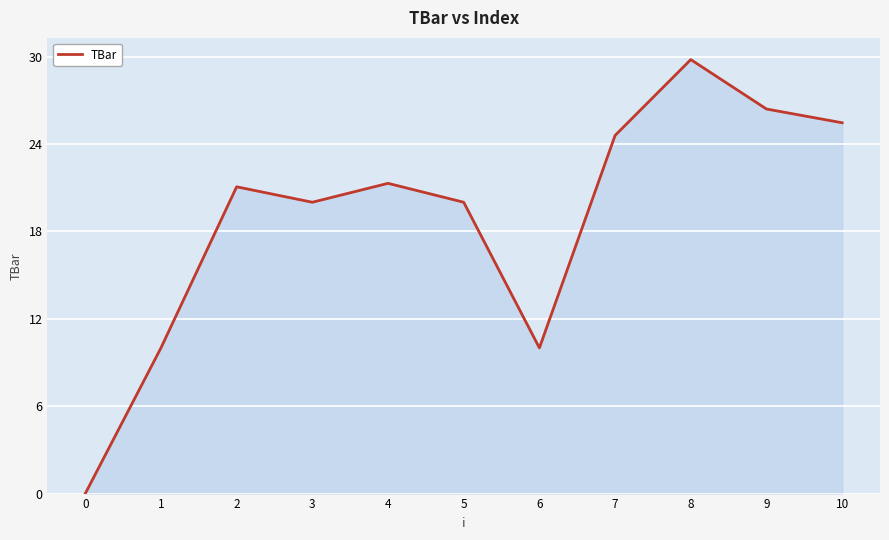

Is it true that the value at 2 is 21.1?

True